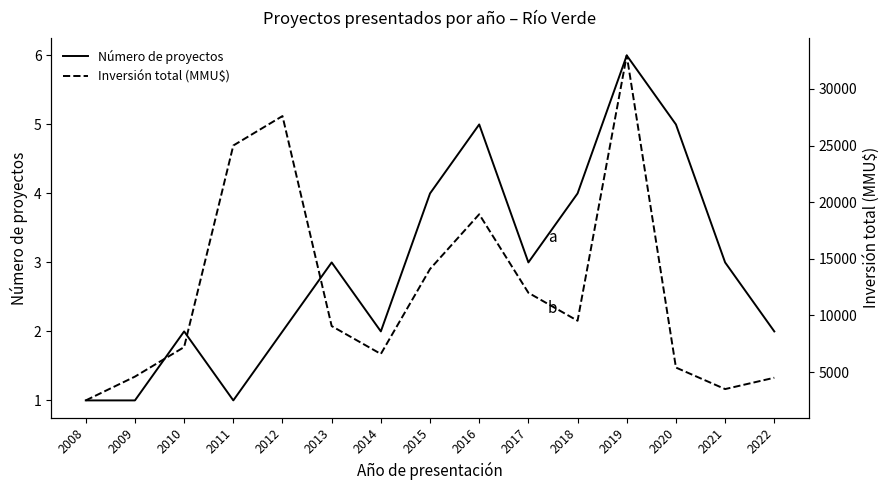

What is the lowest value of the Número de proyectos series?

1